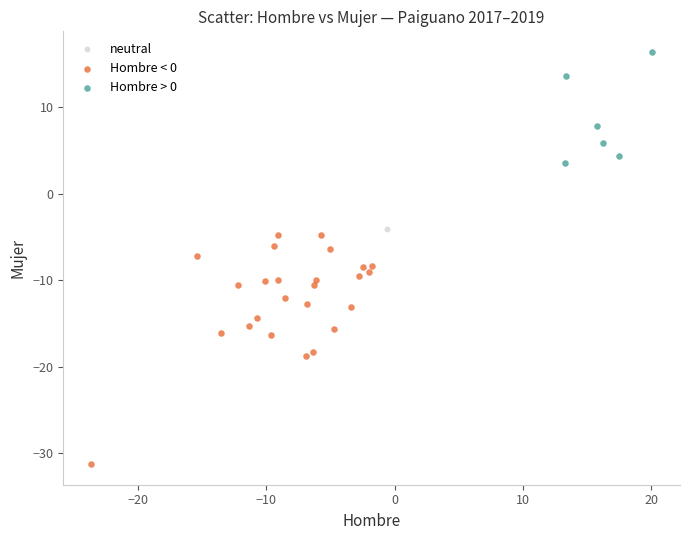

What are all the series names shown in the legend?

neutral, Hombre < 0, Hombre > 0